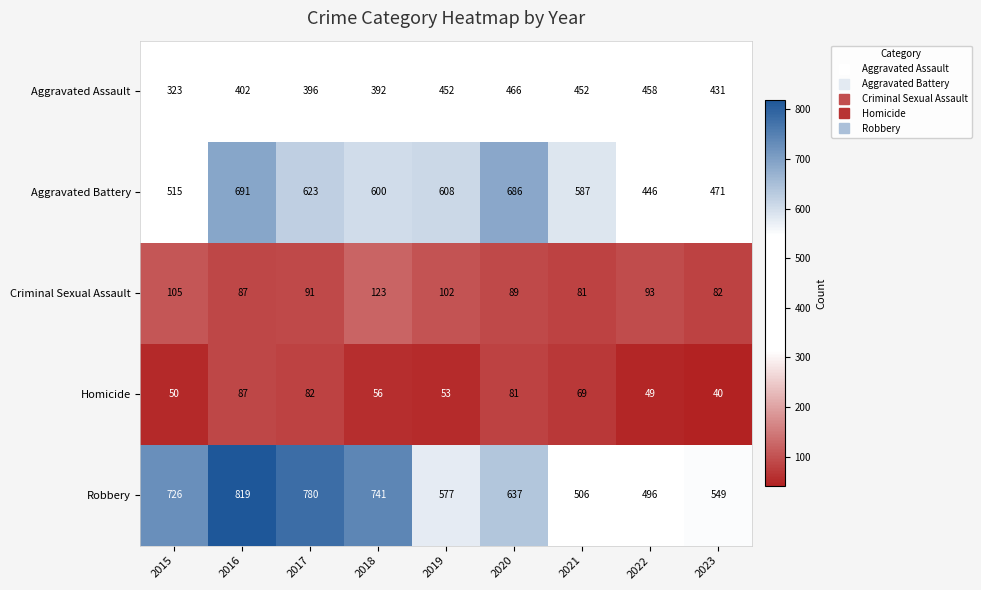

What is the sum of all Homicide values?

567